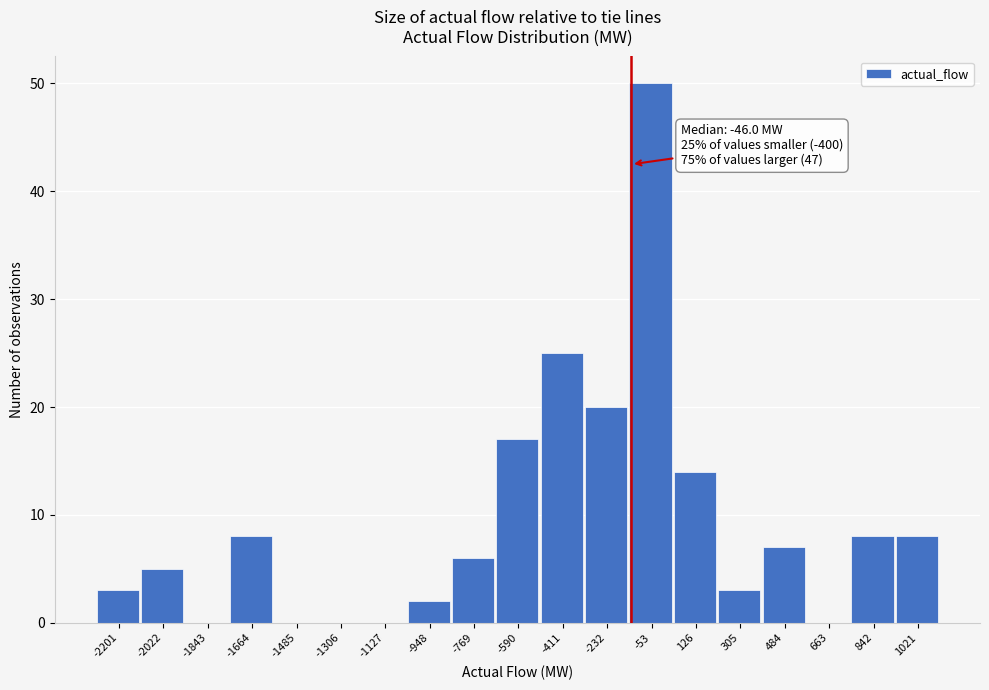

Reading right to left, list all the values displayed in this chart.

1021=8	842=8	663=0	484=7	305=3	126=14	-53=50	-232=20	-411=25	-590=17	-769=6	-948=2	-1127=0	-1306=0	-1485=0	-1664=8	-1843=0	-2022=5	-2201=3